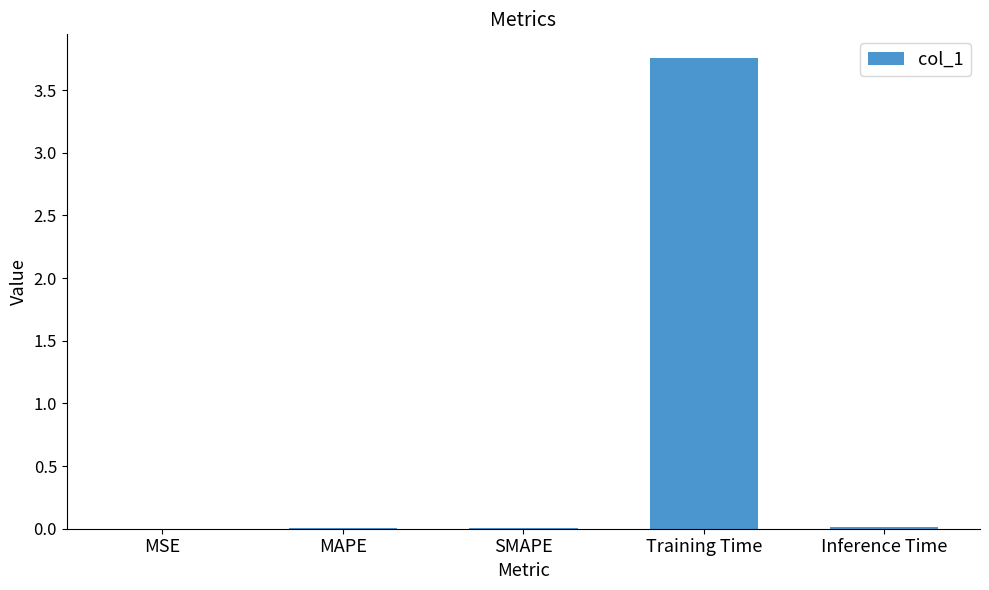

The chart shows a value of 0.0 at SMAPE. True or false?

True